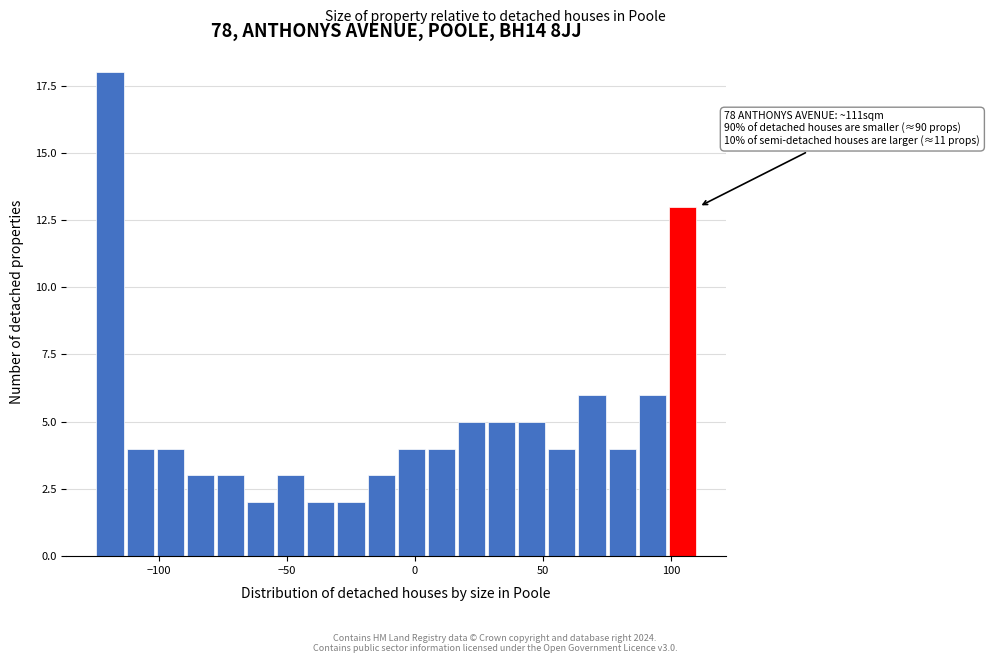

Around what value on the x-axis is the tallest bar? Give the approximate position of its centre, as read against the axis.

-120